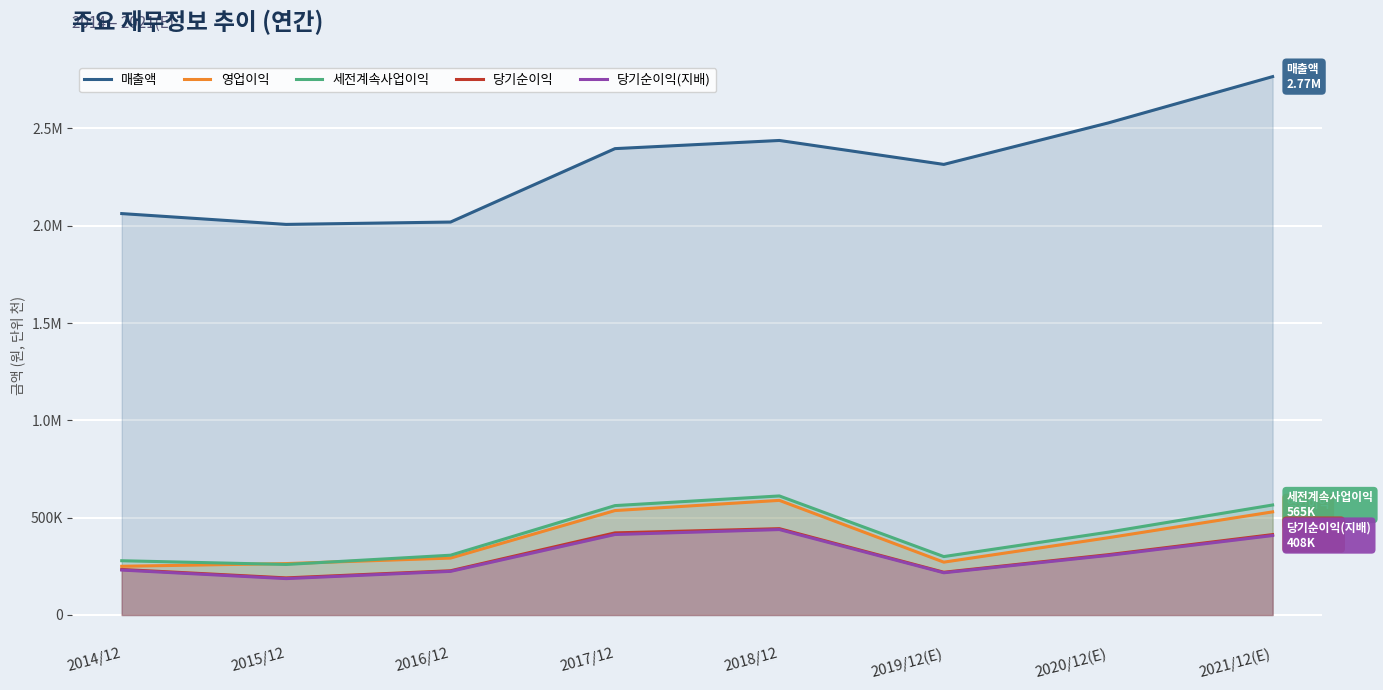

What is the value of the 영업이익 point at the 5th from the left?

588867